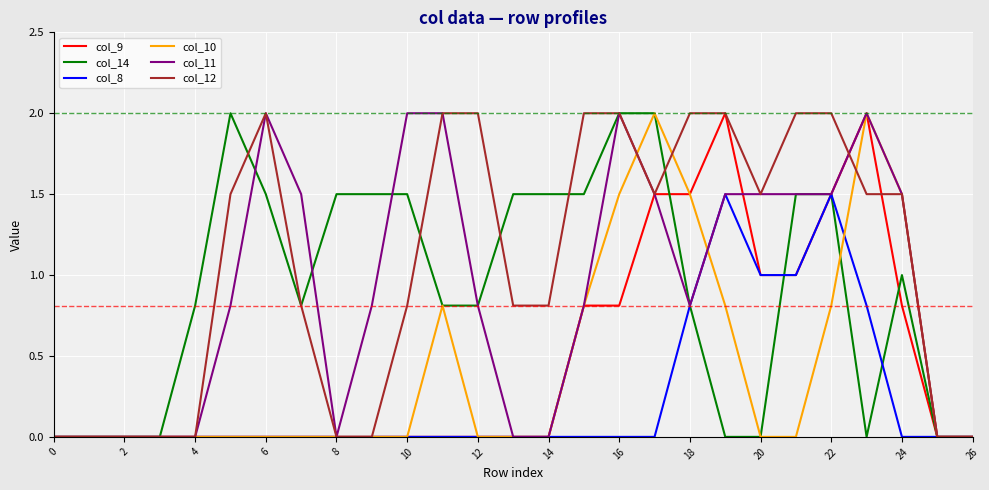

At which category is the sum across all series the highest?

22